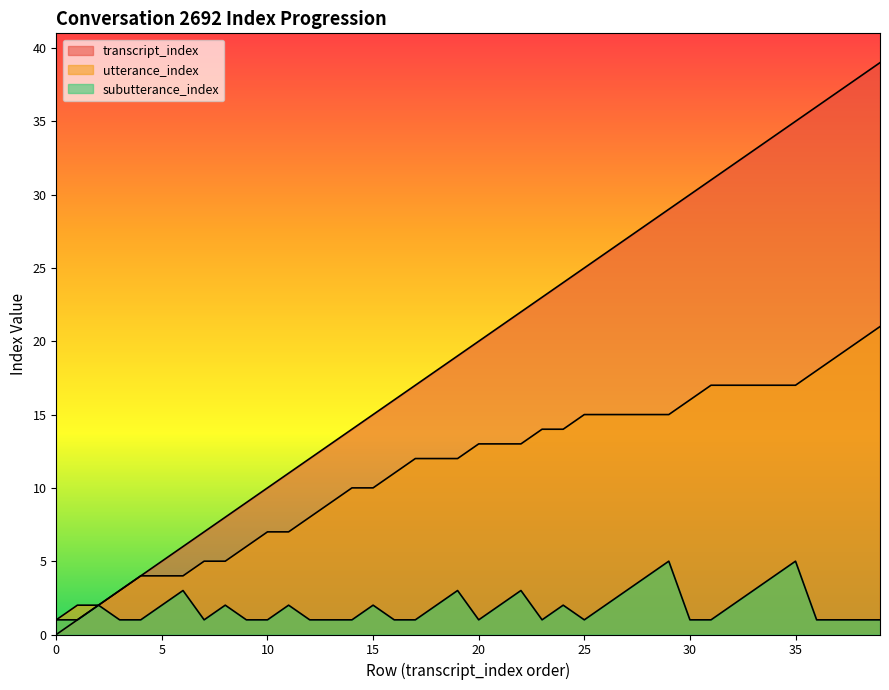

Reading right to left, what are all the values shown in this chart?

transcript_index: 39	38	37	36	35	34	33	32	31	30	29	28	27	26	25	24	23	22	21	20	19	18	17	16	15	14	13	12	11	10	9	8	7	6	5	4	3	2	1	0
utterance_index: 21	20	19	18	17	17	17	17	17	16	15	15	15	15	15	14	14	13	13	13	12	12	12	11	10	10	9	8	7	7	6	5	5	4	4	4	3	2	2	1
subutterance_index: 1	1	1	1	5	4	3	2	1	1	5	4	3	2	1	2	1	3	2	1	3	2	1	1	2	1	1	1	2	1	1	2	1	3	2	1	1	2	1	1